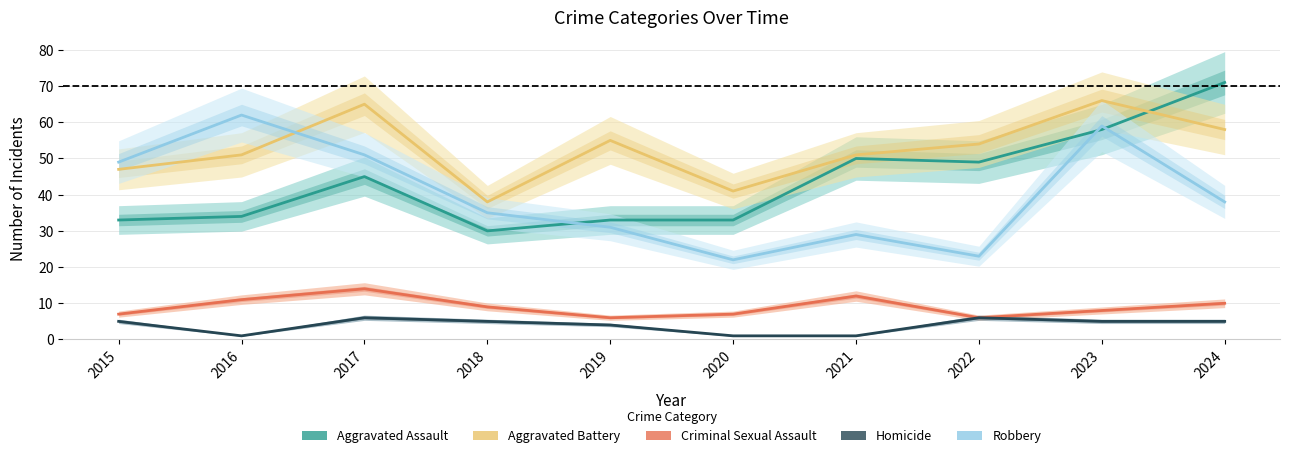

Reading left to right, what are all the values shown in this chart?

Aggravated Assault: 2015=33	2016=34	2017=45	2018=30	2019=33	2020=33	2021=50	2022=49	2023=58	2024=71
Aggravated Battery: 2015=47	2016=51	2017=65	2018=38	2019=55	2020=41	2021=51	2022=54	2023=66	2024=58
Criminal Sexual Assault: 2015=7	2016=11	2017=14	2018=9	2019=6	2020=7	2021=12	2022=6	2023=8	2024=10
Homicide: 2015=5	2016=1	2017=6	2018=5	2019=4	2020=1	2021=1	2022=6	2023=5	2024=5
Robbery: 2015=49	2016=62	2017=51	2018=35	2019=31	2020=22	2021=29	2022=23	2023=59	2024=38